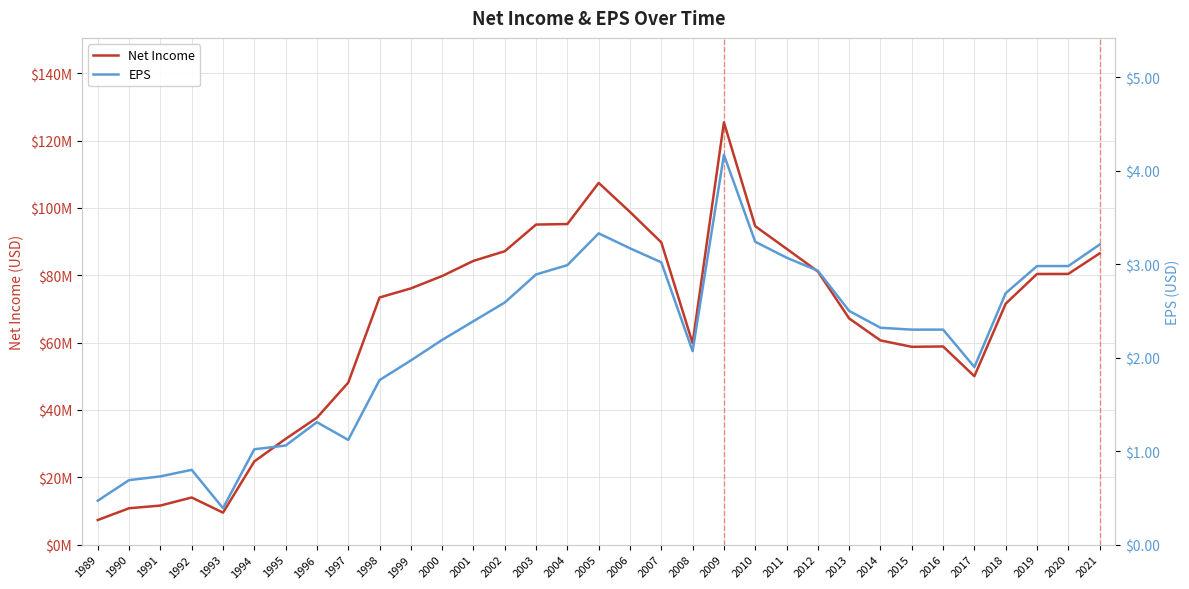

In EPS, how many points are lower than both neighbors (excluding endpoints)?

4